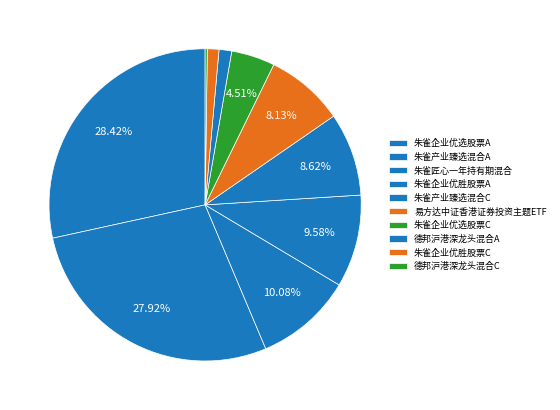

Which slice is the smallest?

德邦沪港深龙头混合C